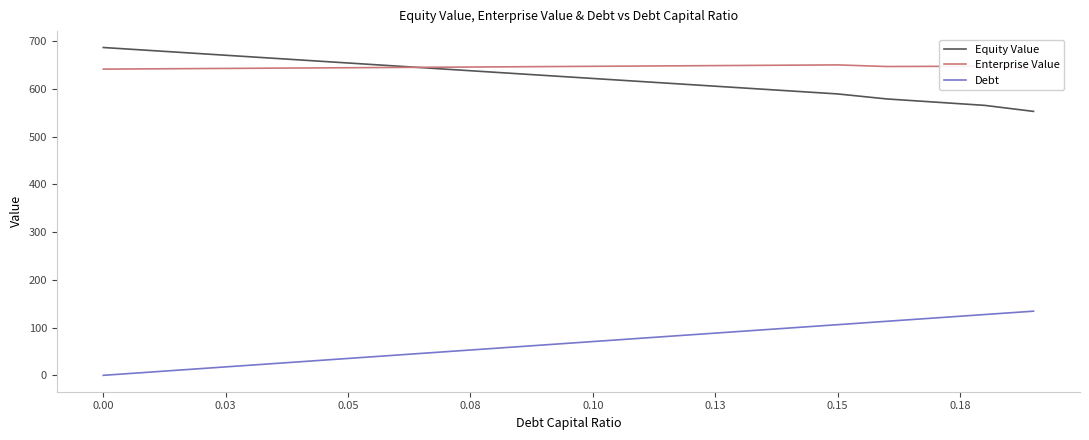

Does the chart display data point markers on the line(s)?

No